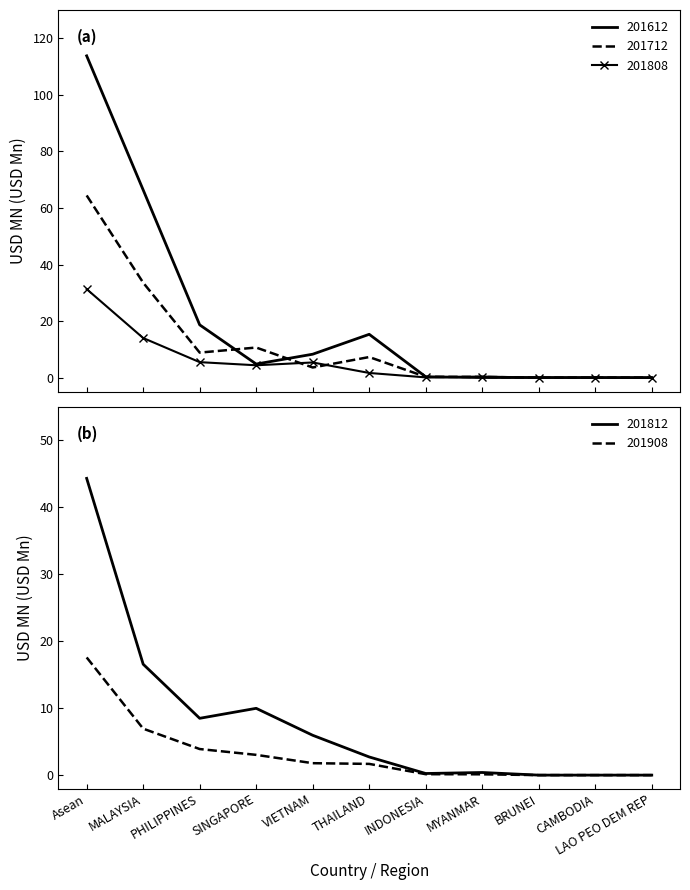

What is the label of the 8th point from the left?

MYANMAR